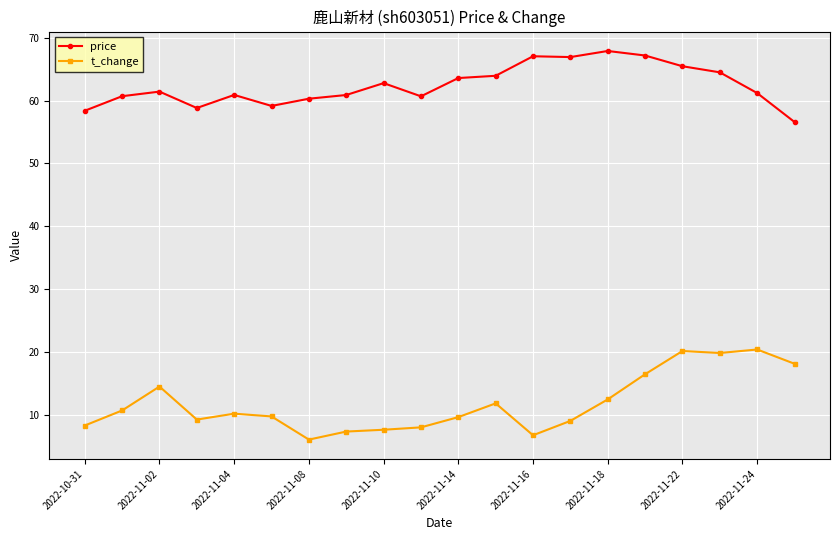

True or false: t_change and price intersect in this chart.

False